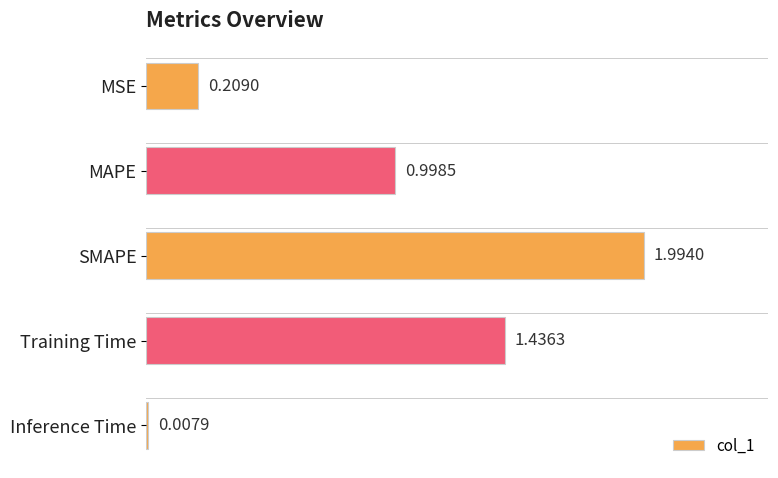

Rank the categories by value from lowest to highest.

Inference Time, MSE, MAPE, Training Time, SMAPE